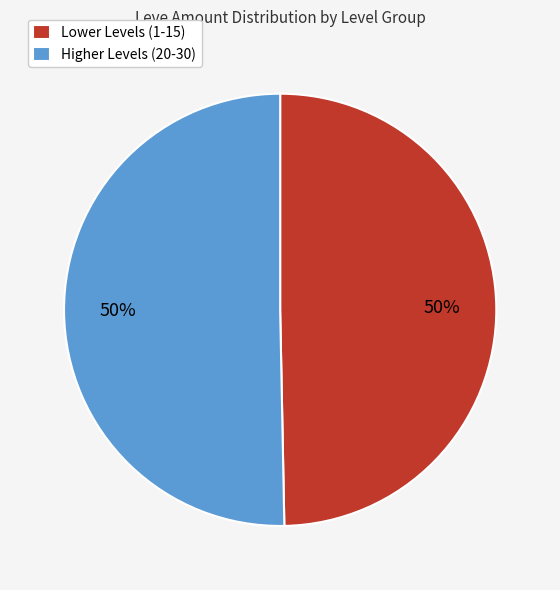

To the nearest percent, what is the average slice percentage?

50%